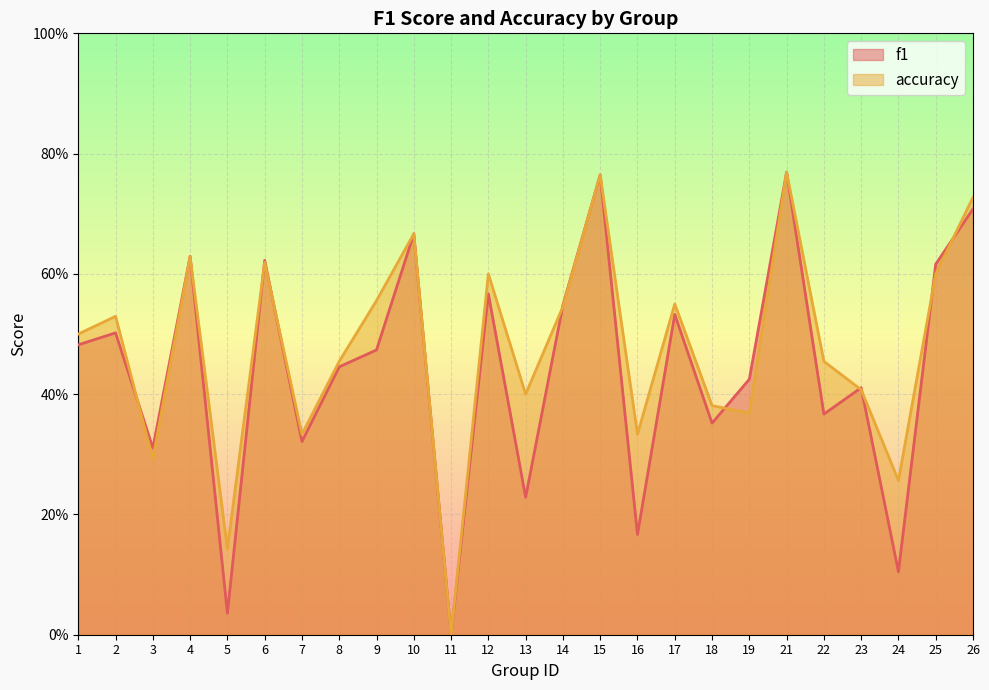

How many intersections are there between accuracy and f1?

10